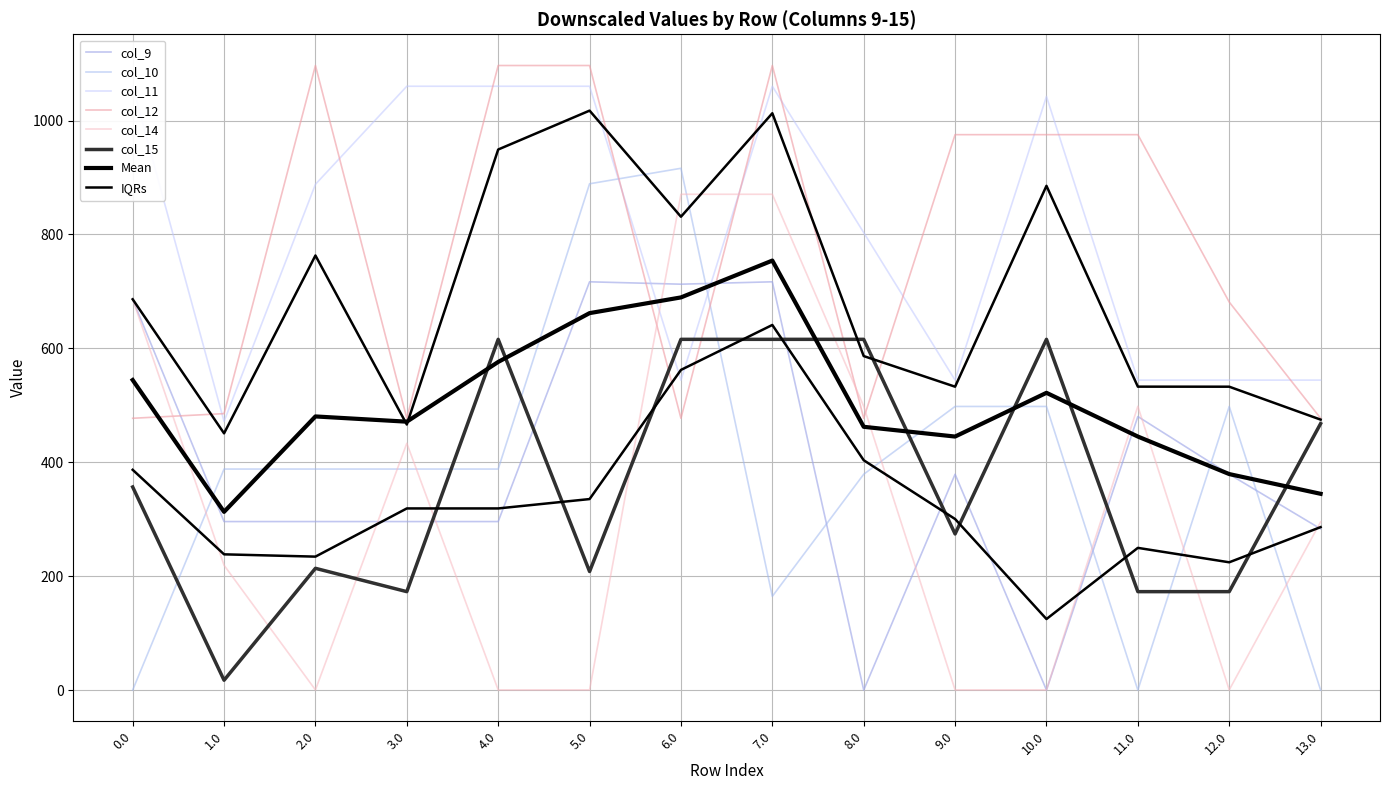

What position from the left is 12.0?

13